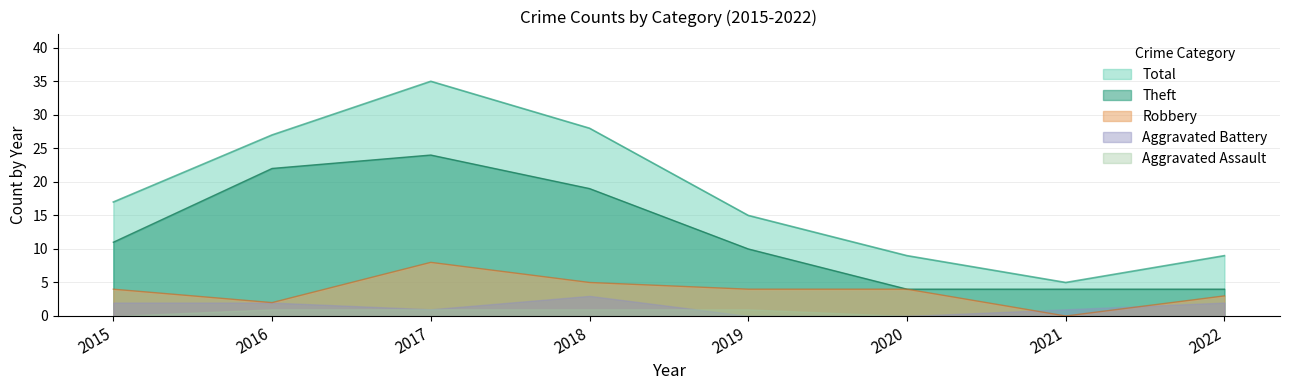

What is the difference between the Theft values at 2015 and 2020?

7